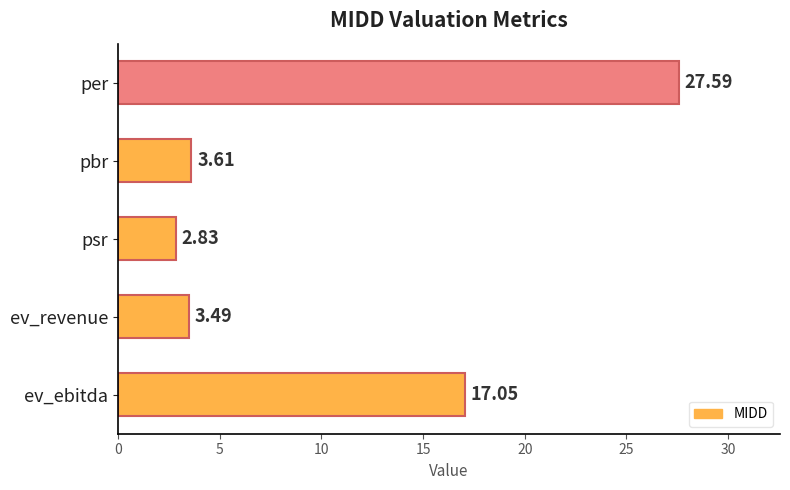

At which label is the value closest to 15?

ev_ebitda